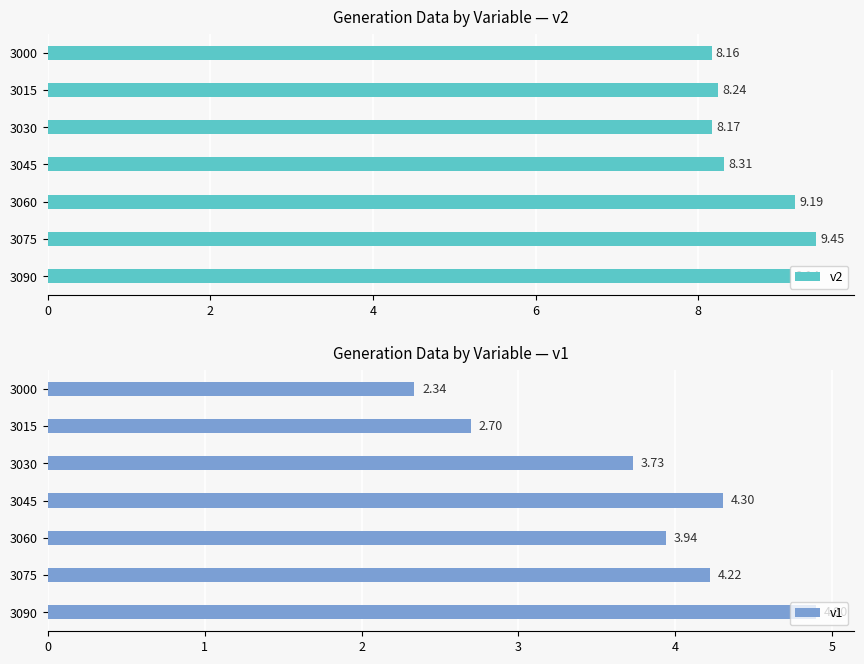

The value of v1 at 3015 is 2.7. True or false?

True